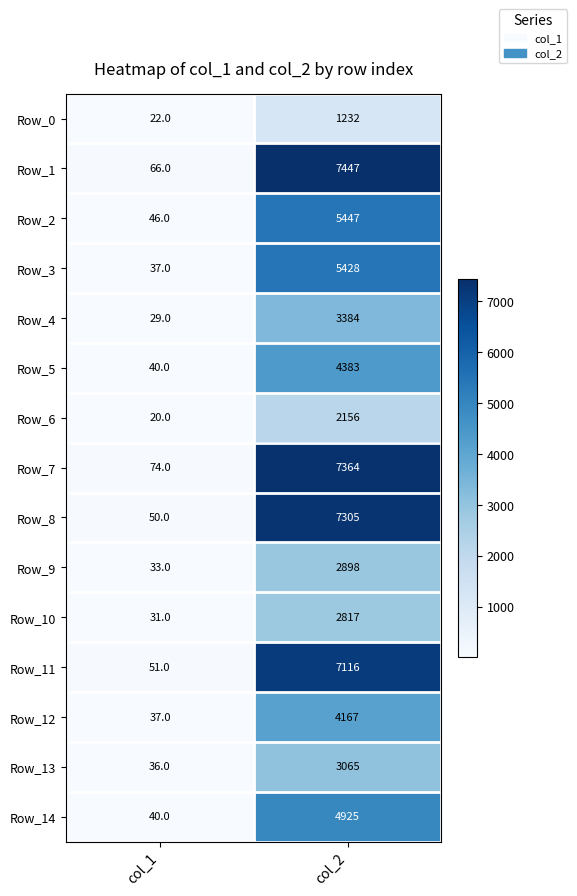

The Row_1 series shows 30 at col_1. True or false?

False